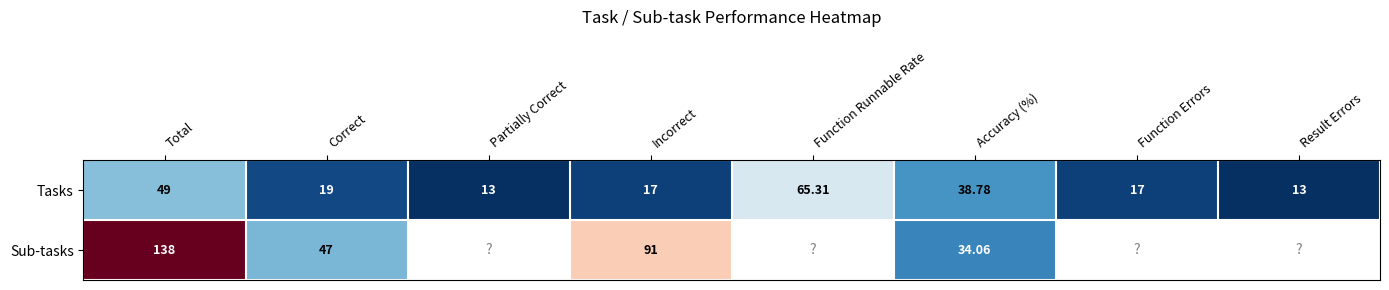

What is the minimum value shown in the chart?

13.0